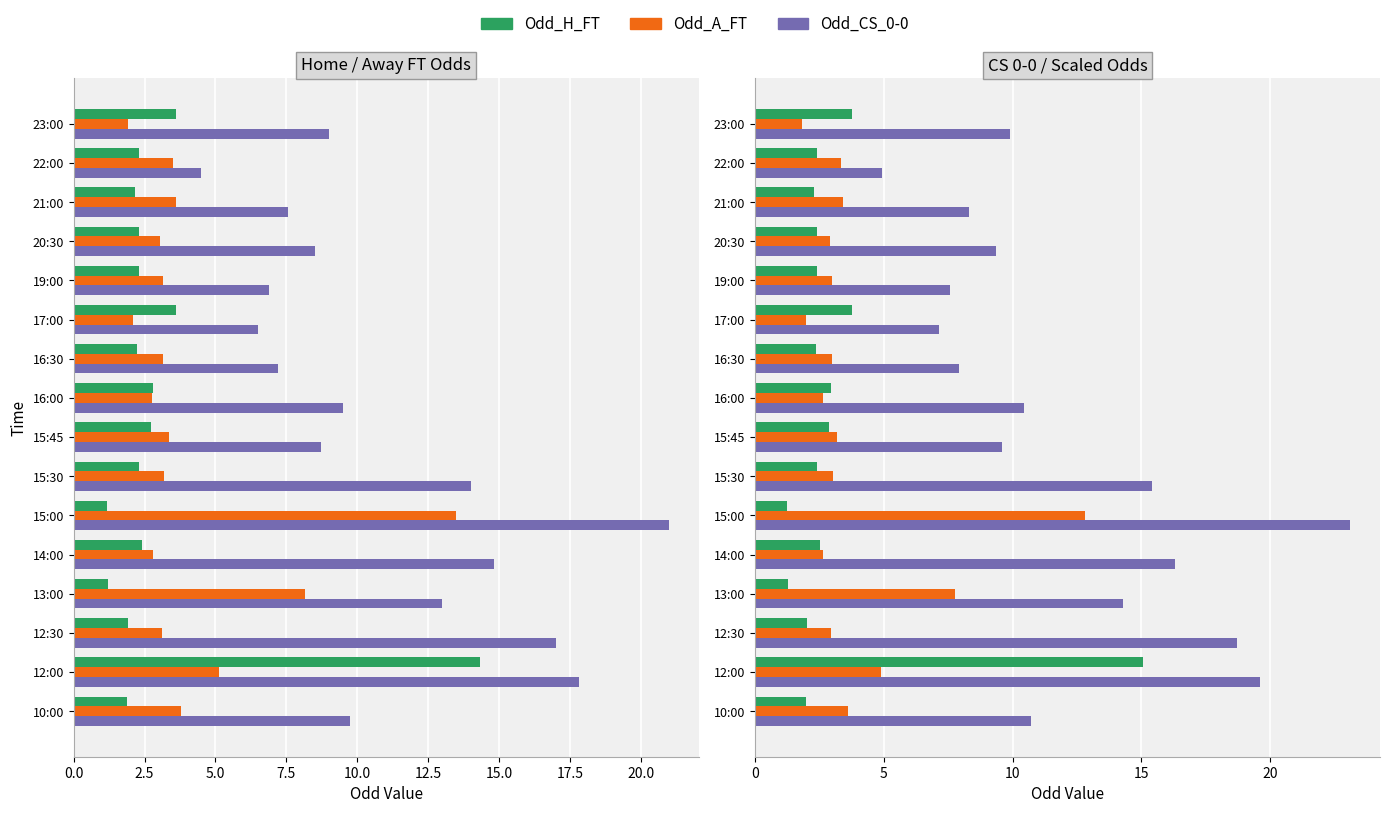

Rank the series at 21:00 from highest to lowest value.

Odd_CS_0-0, Odd_A_FT, Odd_H_FT